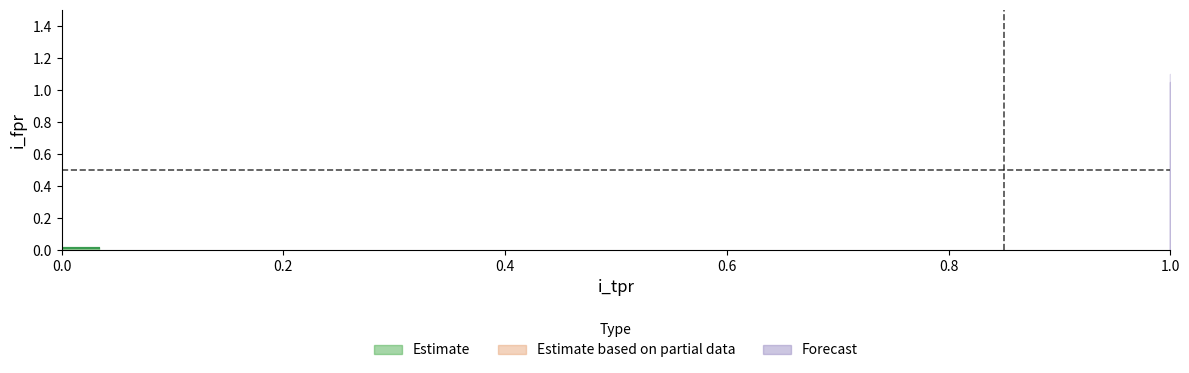

Reading left to right, extract all data points from this chart.

0.0=0	0.03333333333333333=0	1.0=0	1.0=1